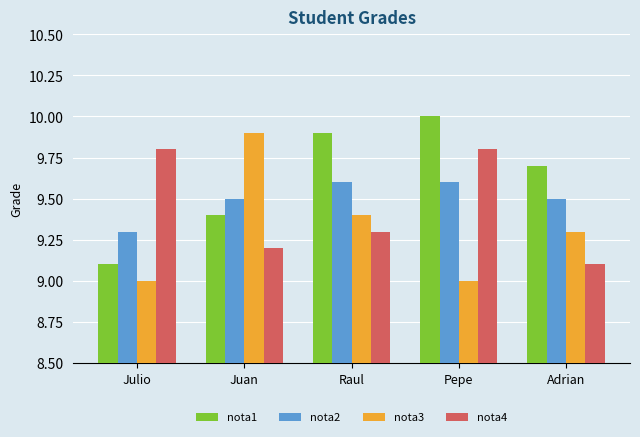

Reading right to left, transcribe all the data shown in this chart.

nota1: 9.7	10.0	9.9	9.4	9.1
nota2: 9.5	9.6	9.6	9.5	9.3
nota3: 9.3	9.0	9.4	9.9	9.0
nota4: 9.1	9.8	9.3	9.2	9.8